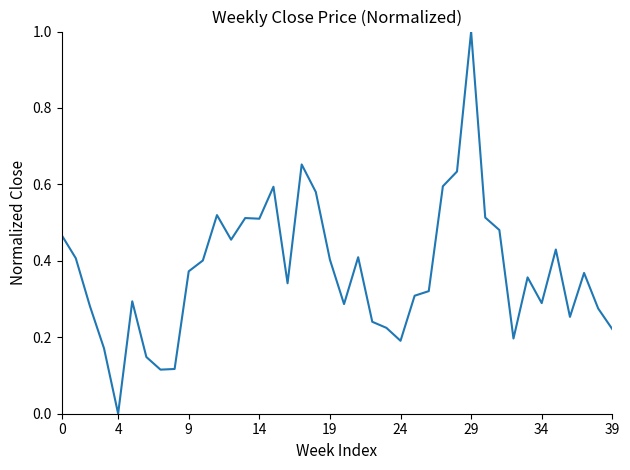

What is the maximum value shown in the chart?

1.0